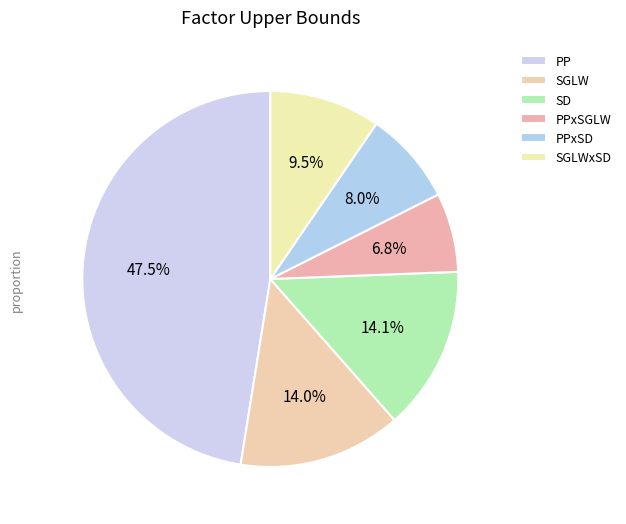

Combined, what portion of the pie is SGLW and PPxSD?

22.1%